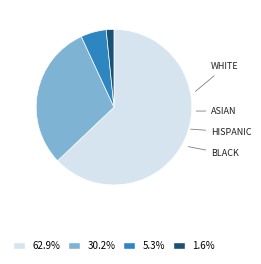

Is there a majority slice in this chart?

Yes